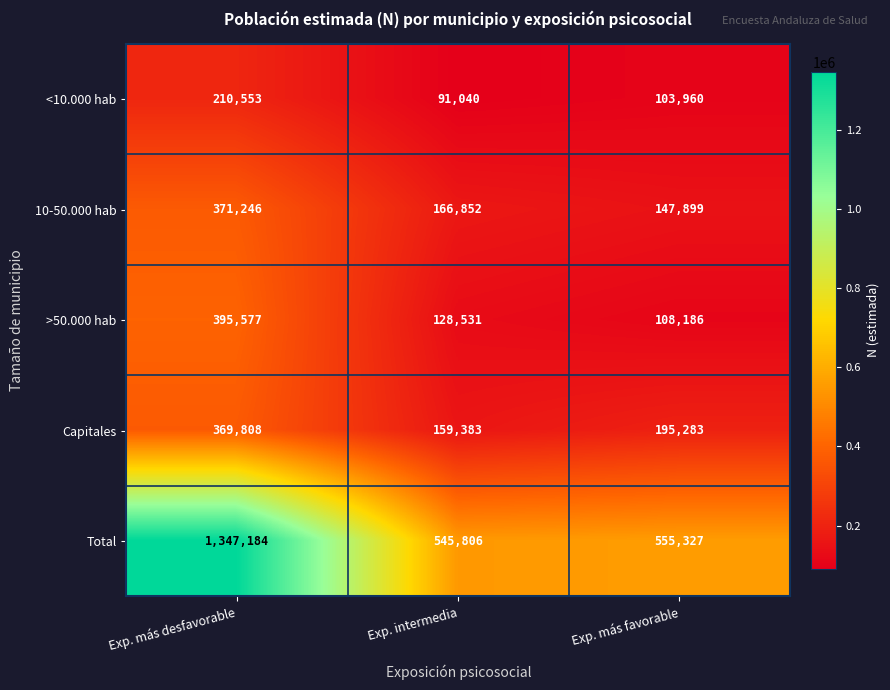

List the series in order of their peak value, highest first.

Total, >50.000 hab, 10-50.000 hab, Capitales, <10.000 hab